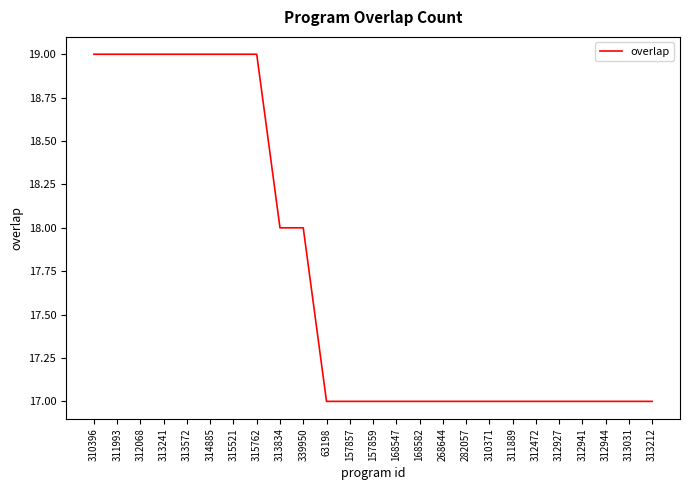

What is the smallest value displayed?

17